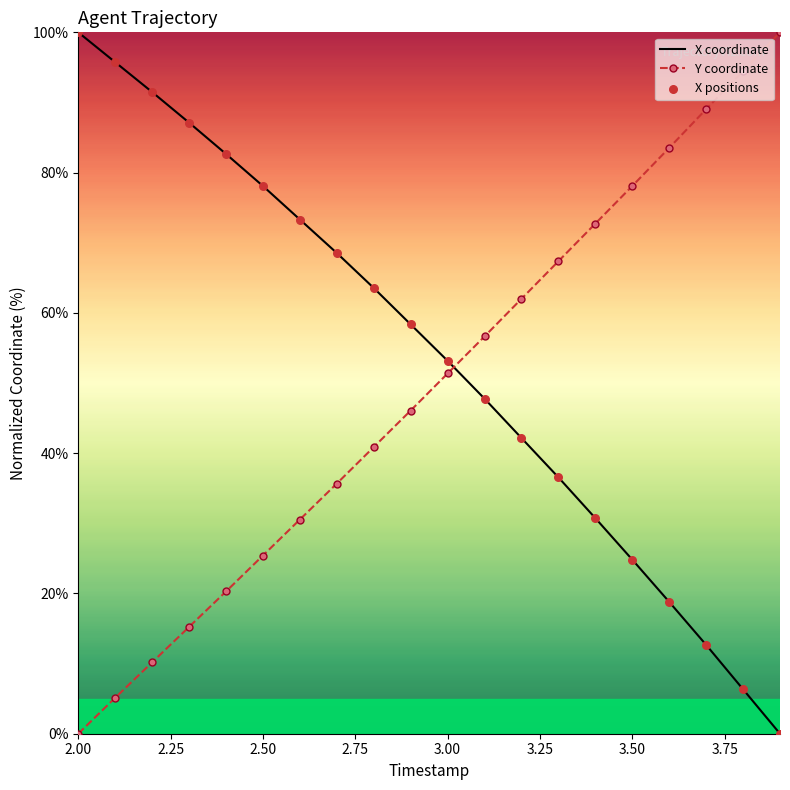

What is the greatest value displayed?

100.0